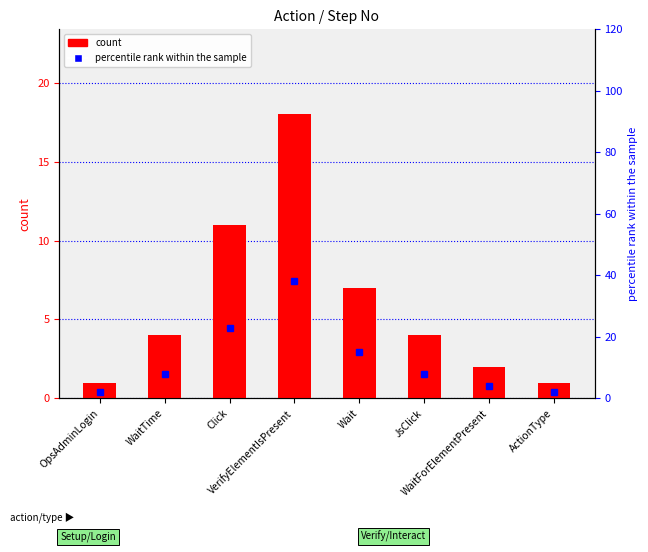

Reading right to left, list all the values displayed in this chart.

count: ActionType=1	WaitForElementPresent=2	JsClick=4	Wait=7	VerifyElementIsPresent=18	Click=11	WaitTime=4	OpsAdminLogin=1
percentile rank within the sample: ActionType=2	WaitForElementPresent=4	JsClick=8	Wait=15	VerifyElementIsPresent=38	Click=23	WaitTime=8	OpsAdminLogin=2